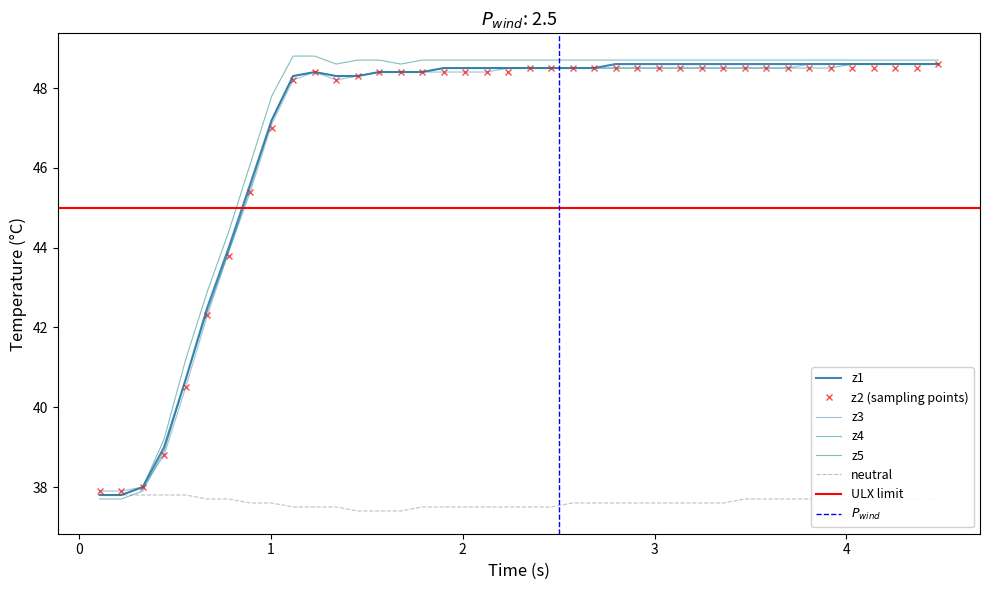

How many values in the z4 series are below 48?

9